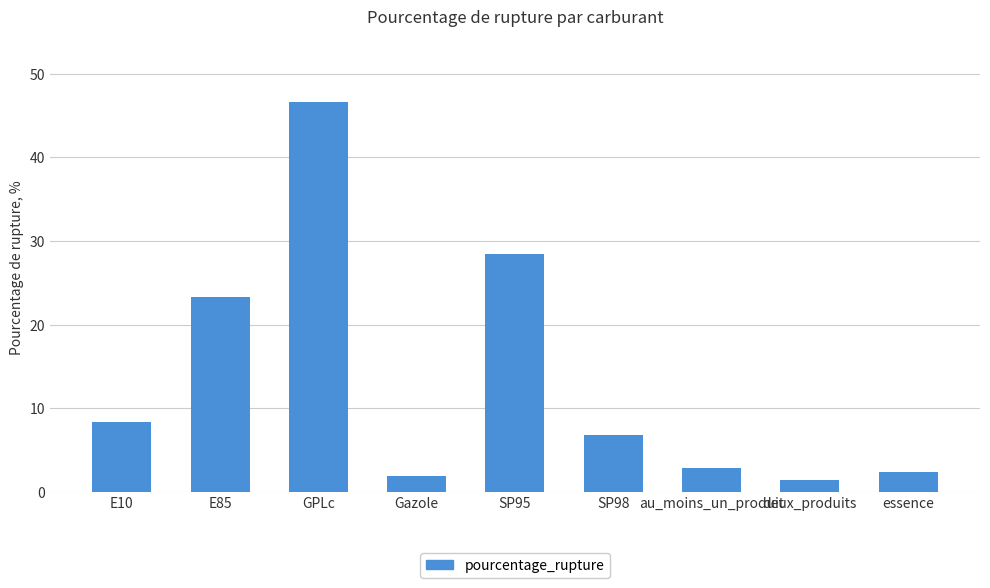

What is the approximate value at essence?

2.4